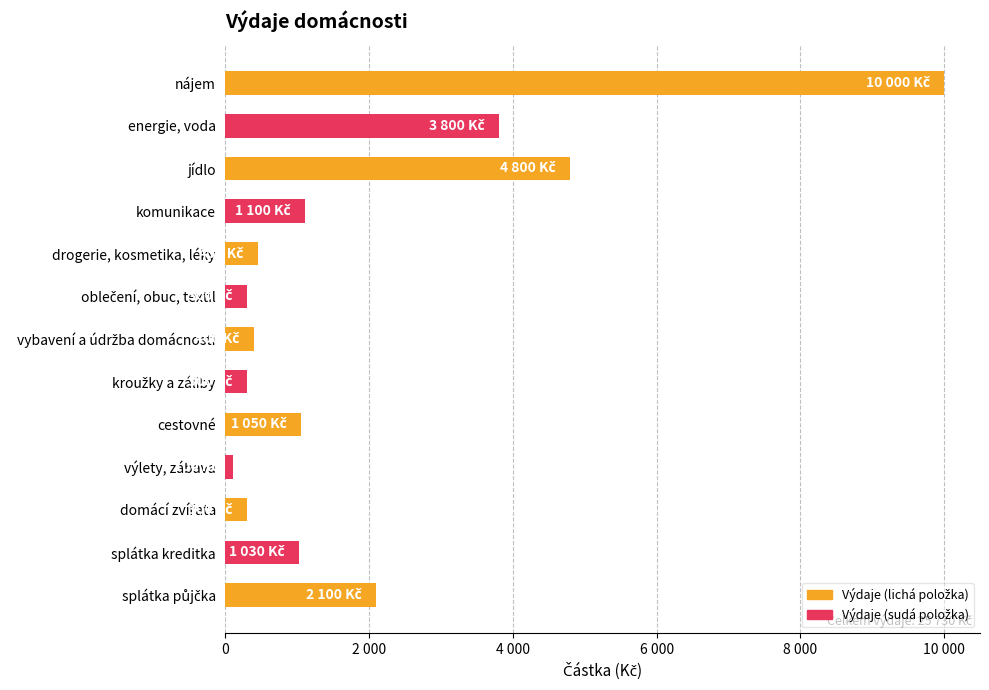

Are the bars horizontal?

Yes